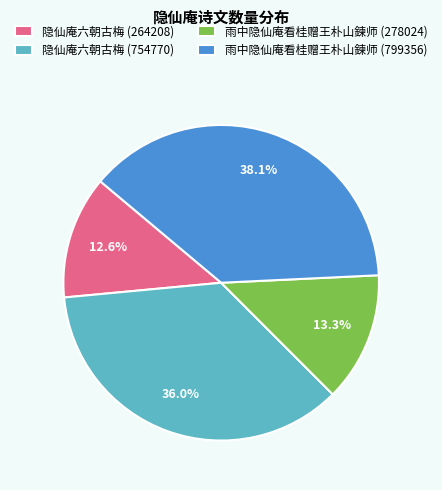

What percentage do 隐仙庵六朝古梅 (754770) and 隐仙庵六朝古梅 (264208) together represent?

48.6%